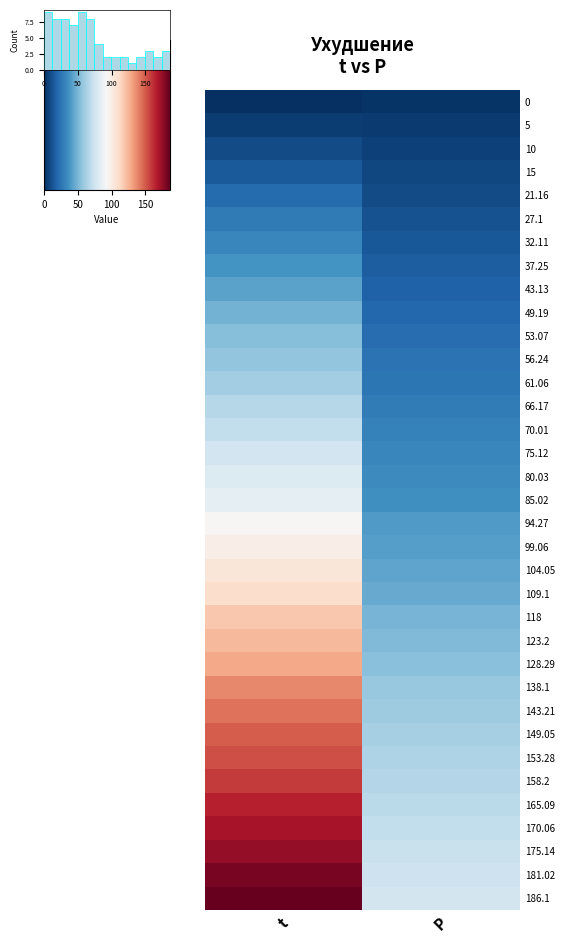

At which category is the sum across all series the highest?

t